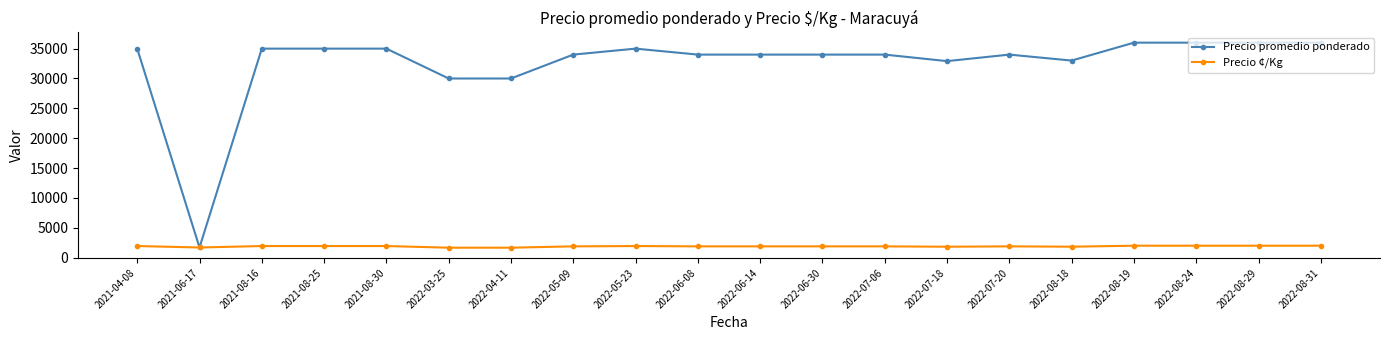

Is the value of Precio ¢/Kg at 2021-08-30 greater than the value of Precio promedio ponderado at 2022-08-29?

No